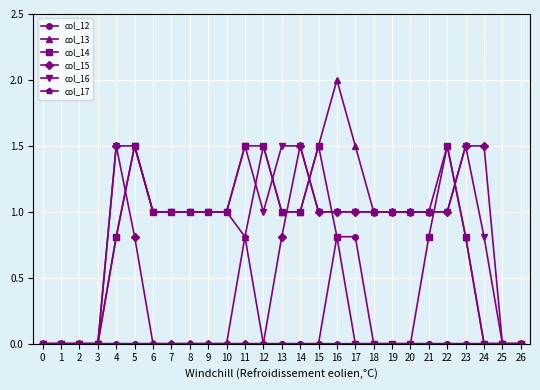

What is the maximum value for col_16?

1.5